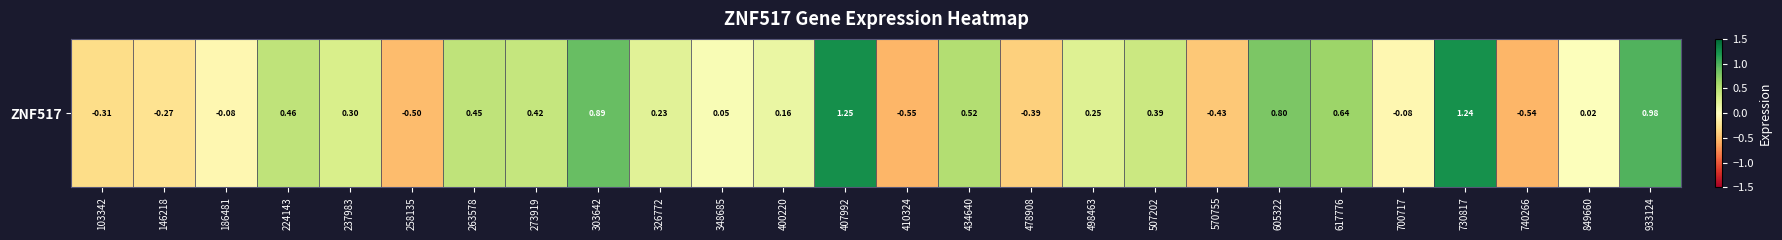

What is the change in value from 570755 to 730817?

+1.7